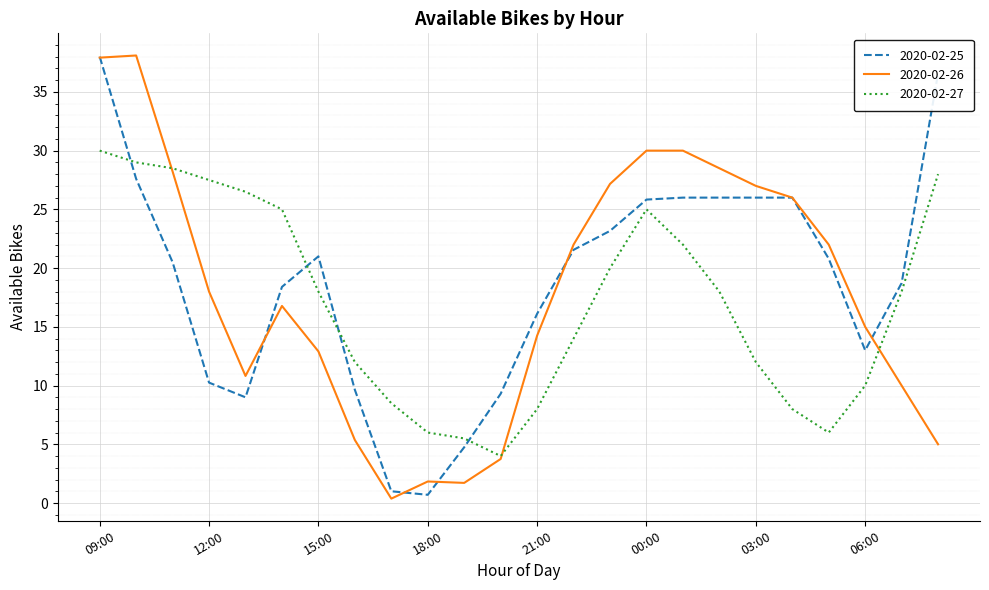

What is the sum of all 2020-02-26 values?

432.7